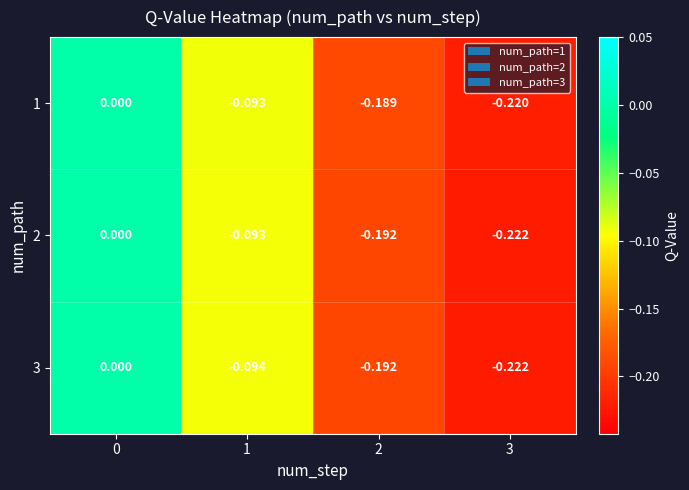

Is the value of 1 at 1 greater than the value of 3 at 1?

Yes